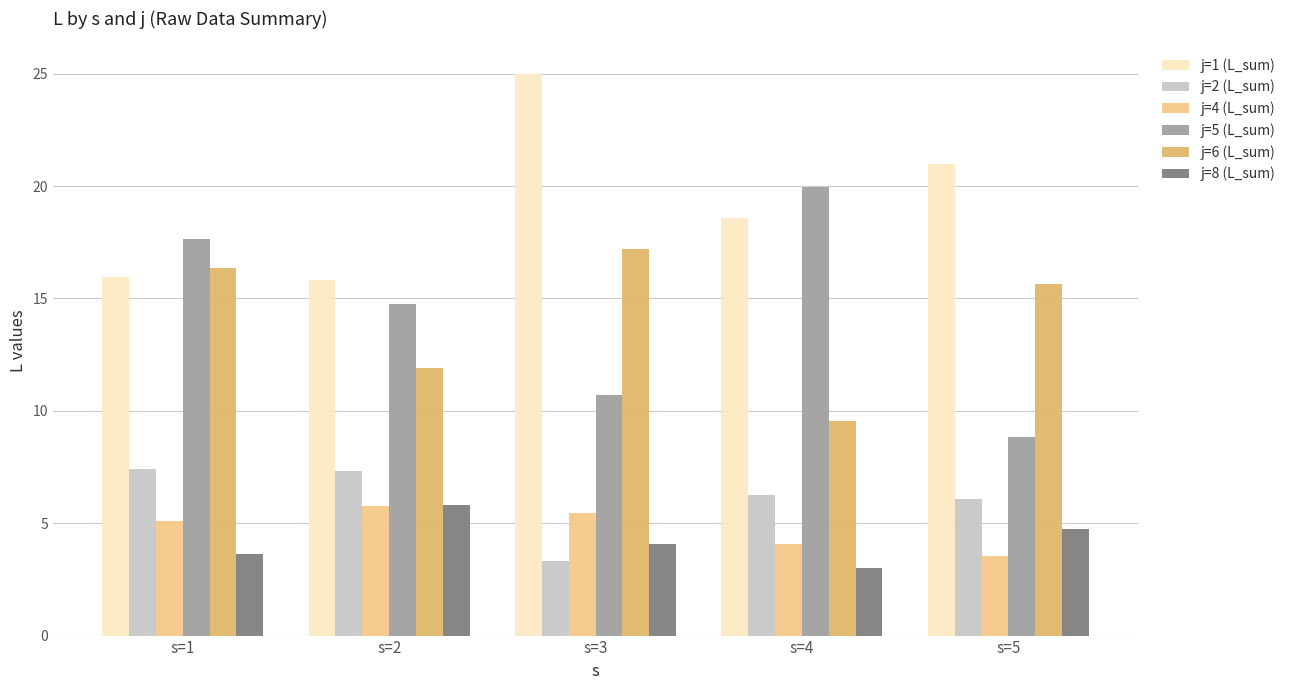

Which series has the largest total across all categories?

j=1 (L_sum)